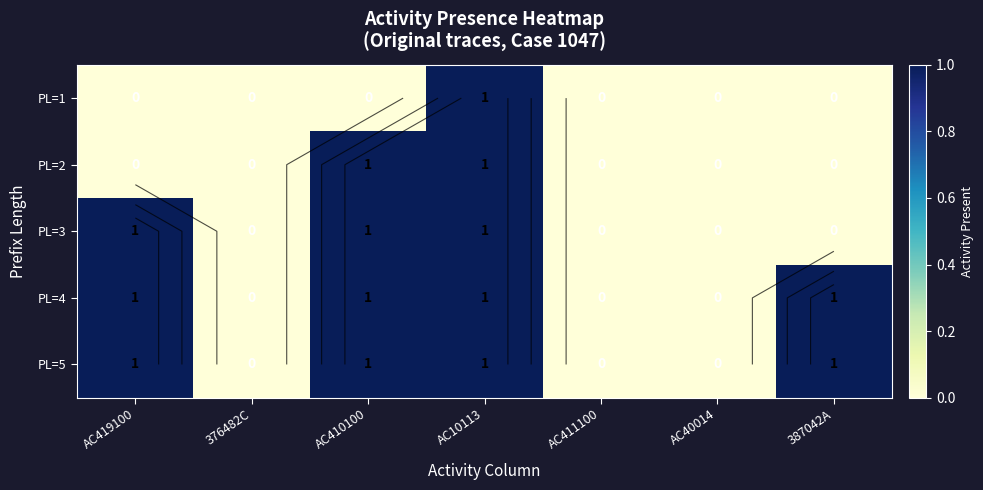

Rank the categories by PL=5 value from highest to lowest.

AC419100, AC410100, AC10113, 387042A, 376482C, AC411100, AC40014